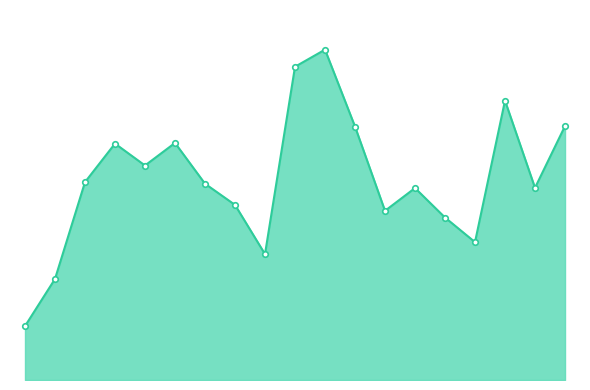

Does the chart have visible grid lines?

No